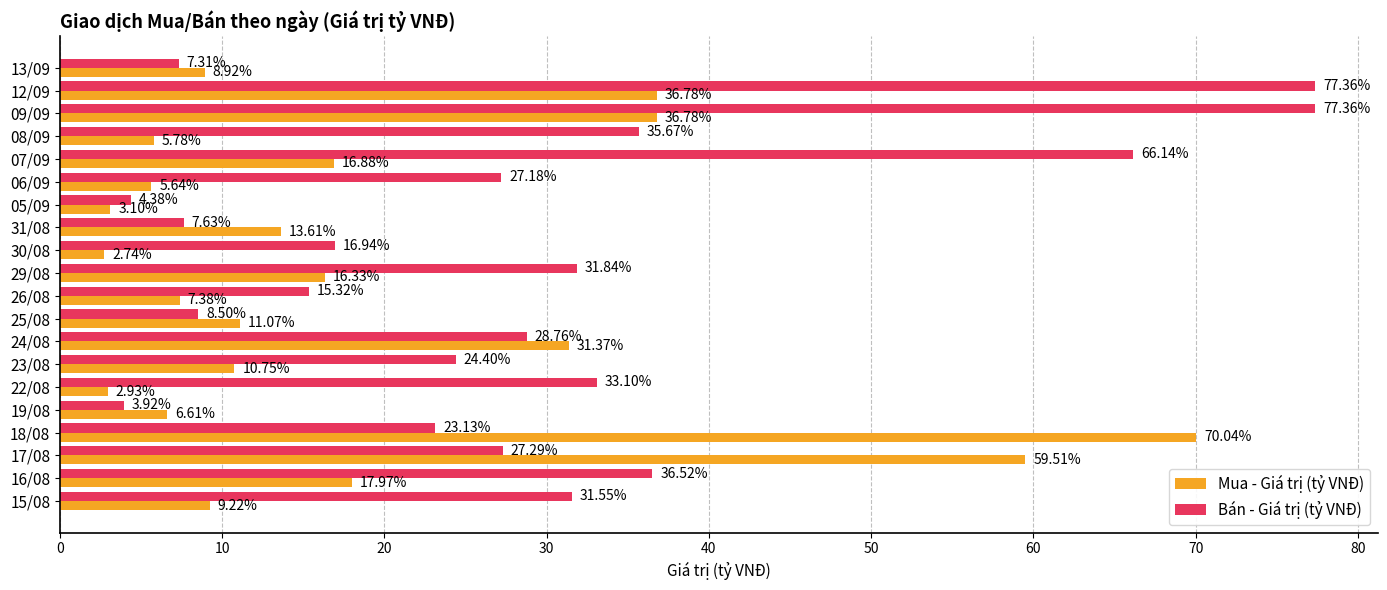

Is the value of Bán - Giá trị (tỷ VNĐ) at 22/08 greater than the value of Mua - Giá trị (tỷ VNĐ) at 17/08?

No